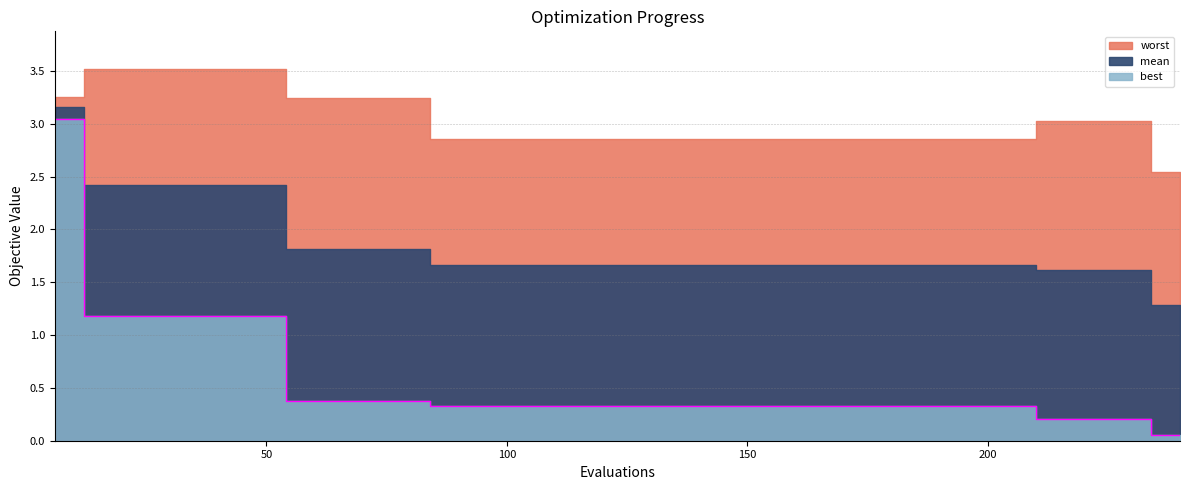

True or false: best and mean cross at least once.

False